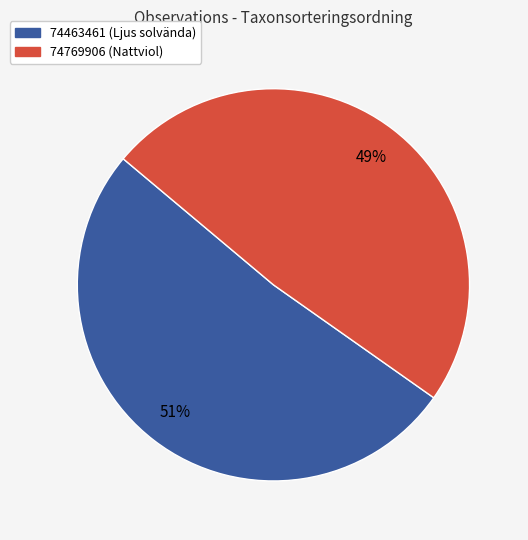

To the nearest percent, what is the average slice percentage?

50%